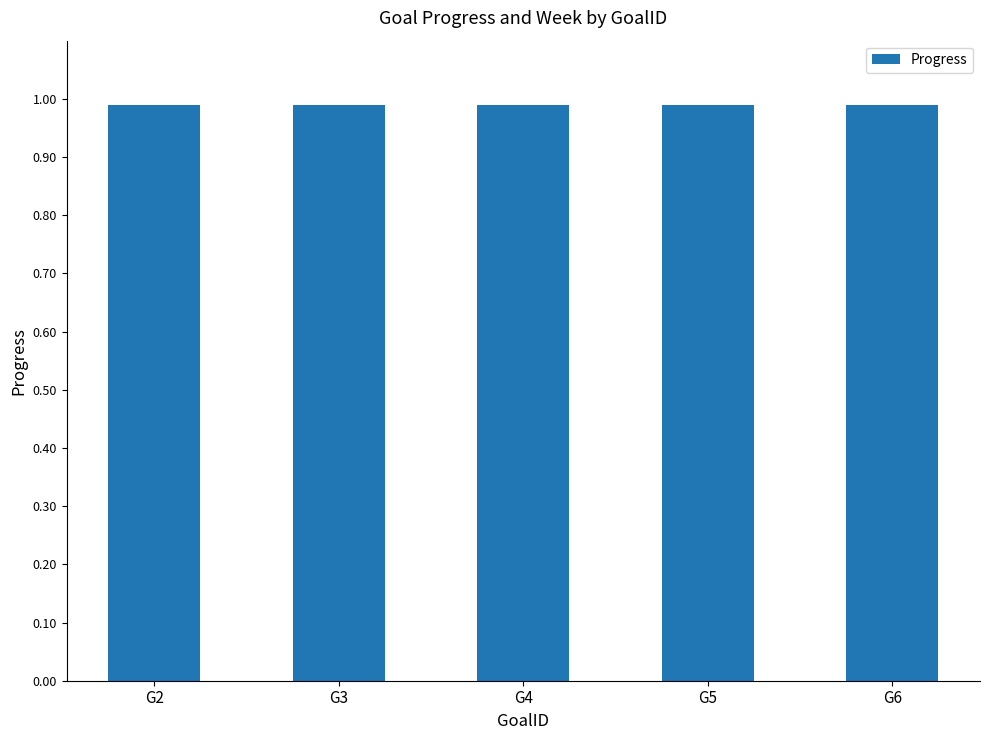

Rank the categories by Week value from highest to lowest.

G2, G3, G4, G5, G6